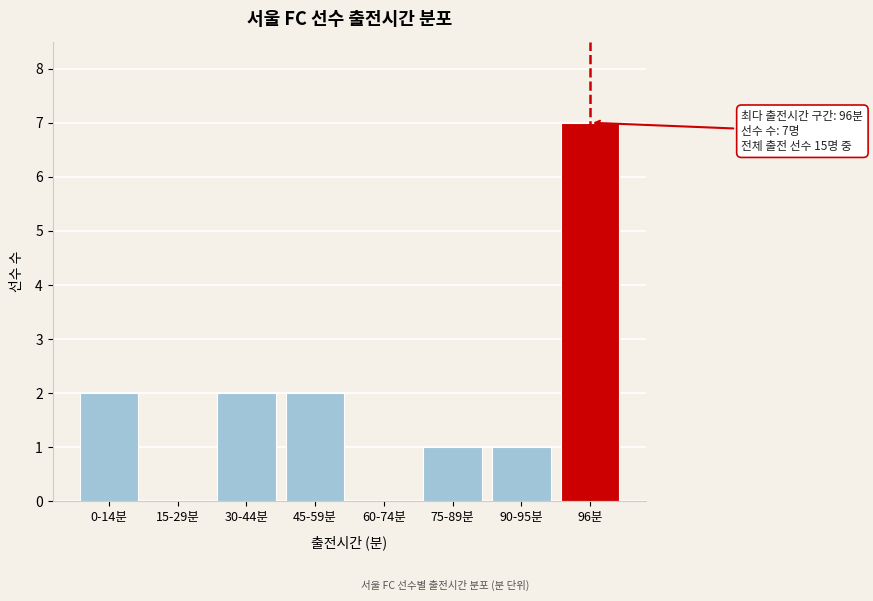

Reading left to right, list all the values displayed in this chart.

0-14분=2	15-29분=0	30-44분=2	45-59분=2	60-74분=0	75-89분=1	90-95분=1	96분=7